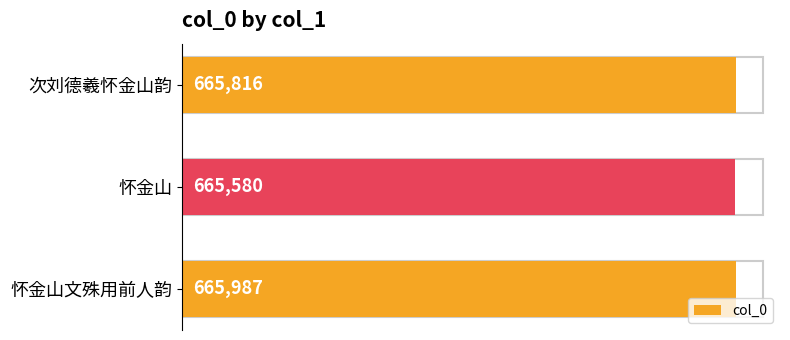

Which has a higher value, 怀金山文殊用前人韵 or 怀金山?

怀金山文殊用前人韵